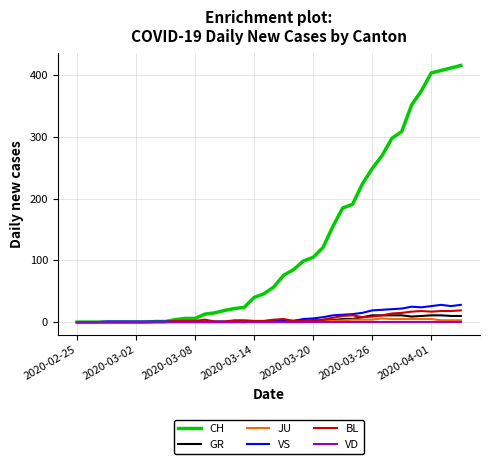

Which series has the widest spread of values?

CH